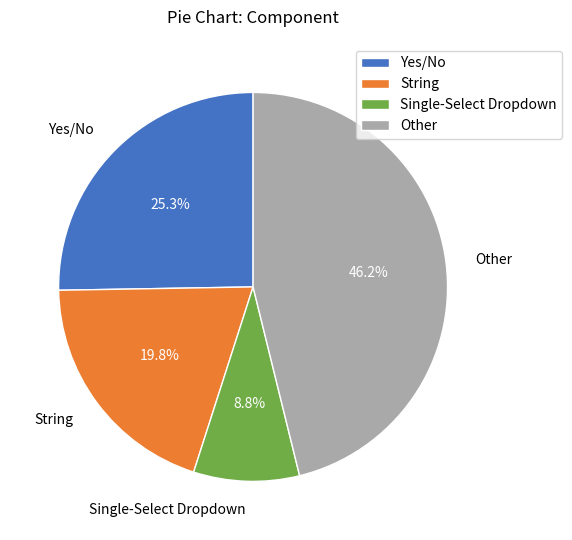

What is the largest slice in the pie chart?

Other